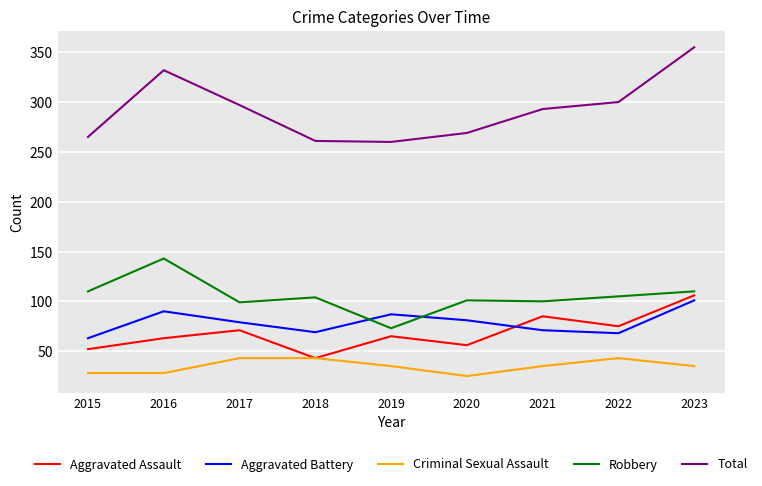

What is the minimum value shown in the chart?

25